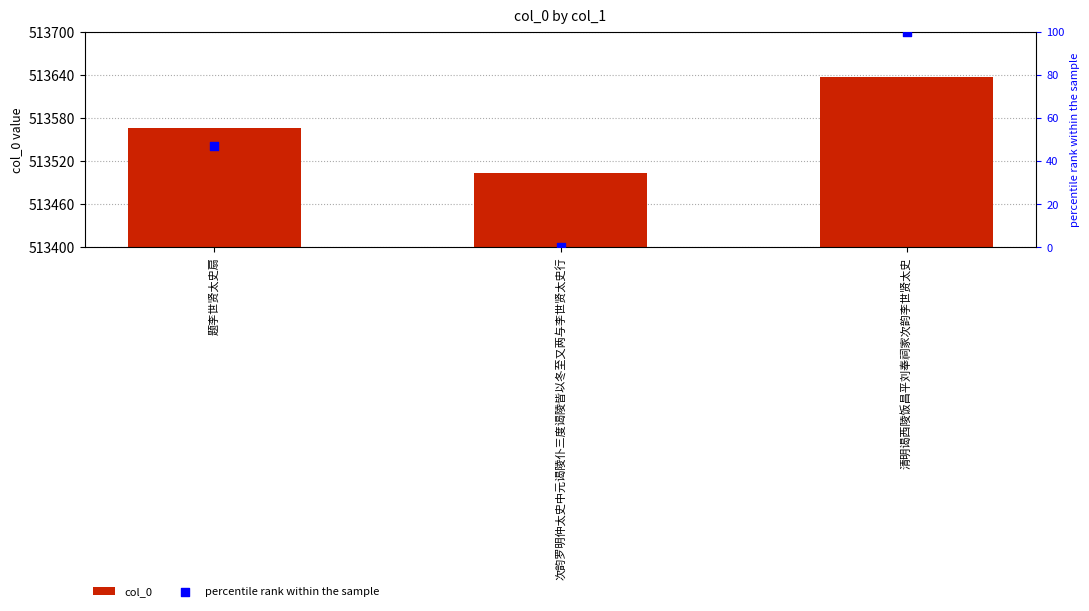

What is the total value across all series at 次韵罗明仲太史中元谒陵仆三度谒陵皆以冬至又两与李世贤太史行?

513503.0